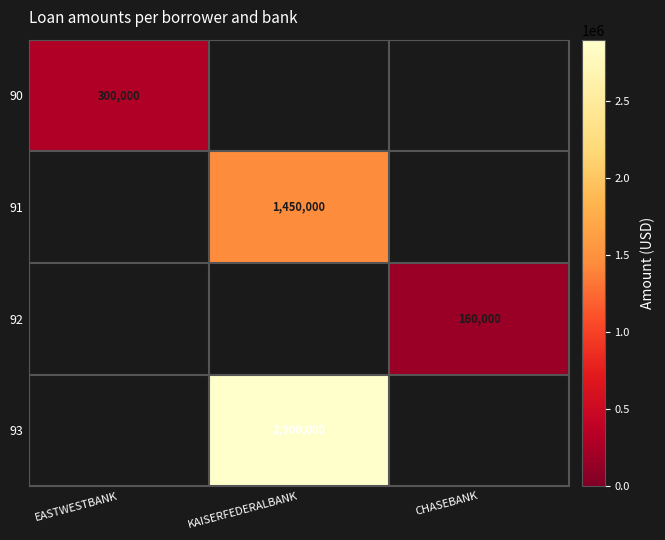

True or false: 92 has a value of 160000 at CHASEBANK.

True